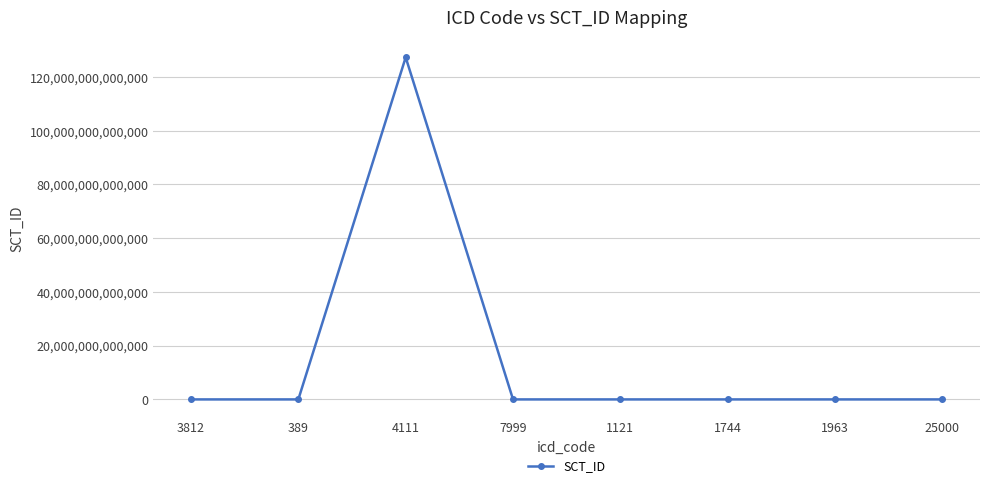

Read the value at 1121, to the nearest 10.

1085010